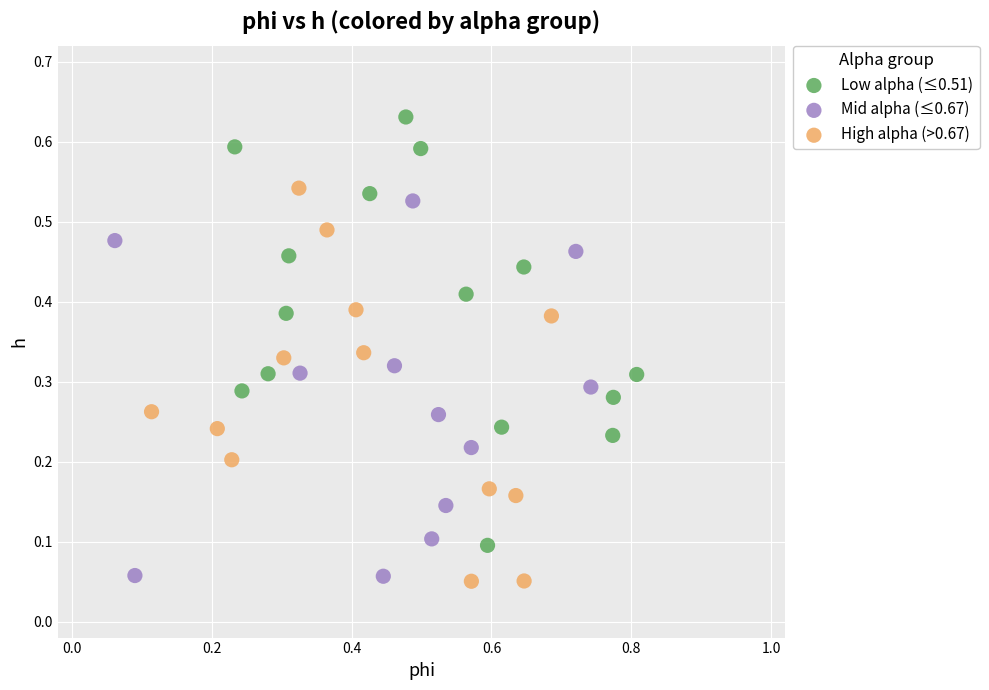

What are all the series names shown in the legend?

Low alpha (≤0.51), Mid alpha (≤0.67), High alpha (>0.67)